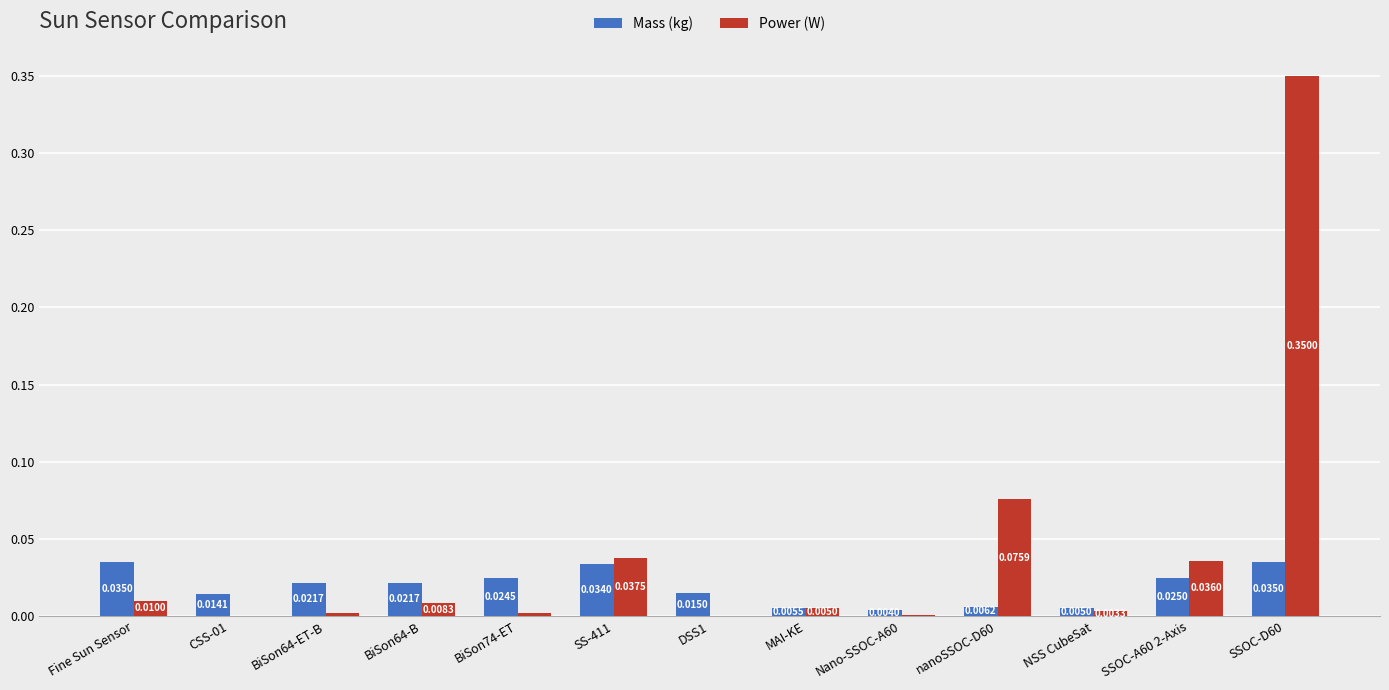

Is the value of Mass (kg) at Fine Sun Sensor greater than the value of Power (W) at Fine Sun Sensor?

Yes